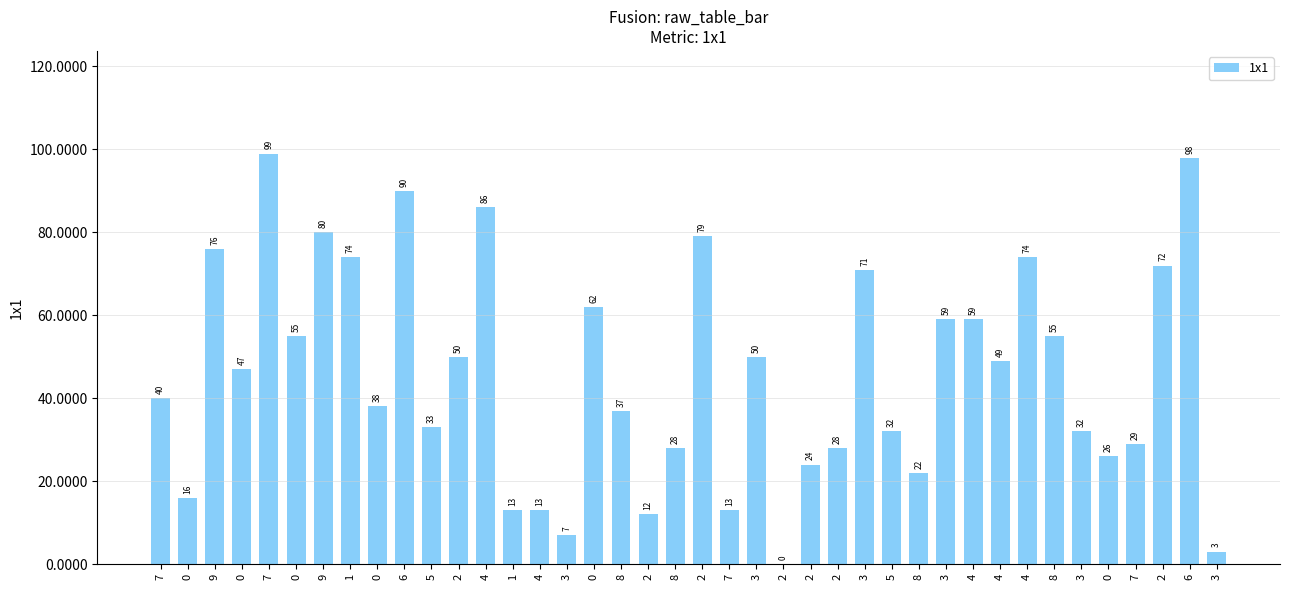

What is the maximum value shown in the chart?

99